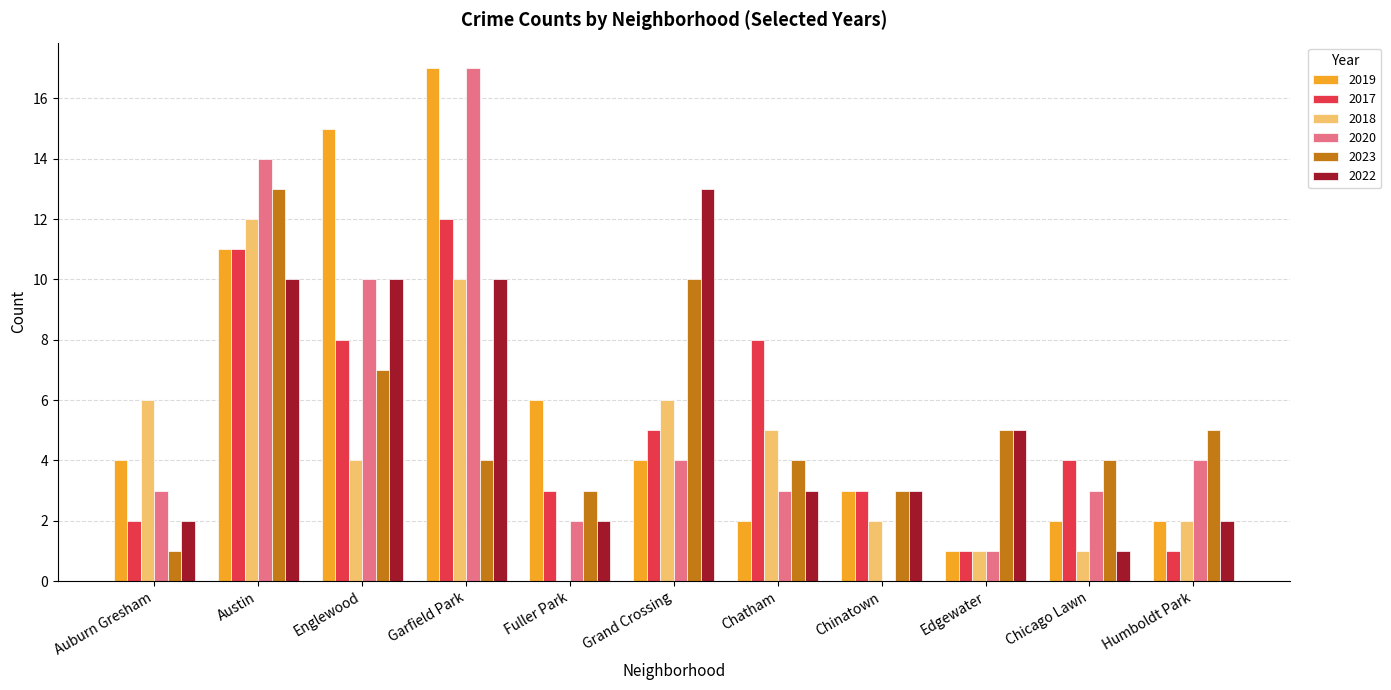

What are all the series names shown in the legend?

2019, 2017, 2018, 2020, 2023, 2022